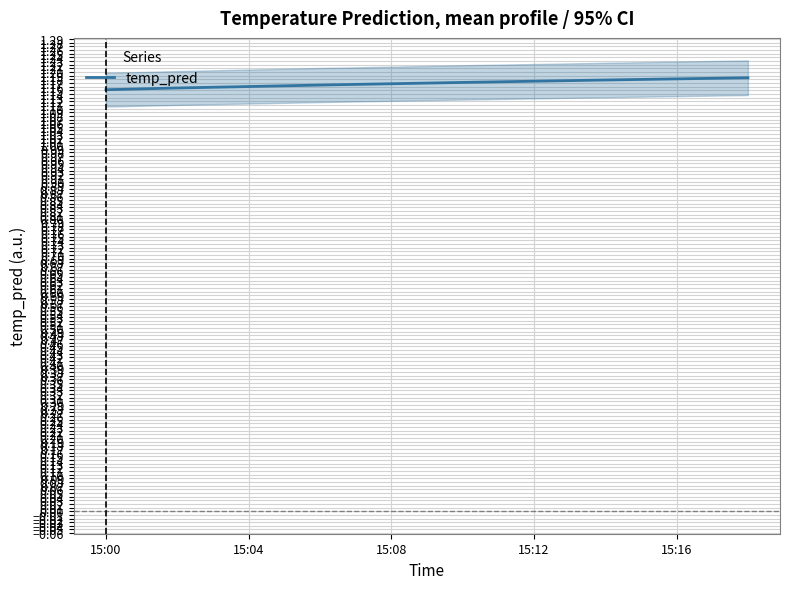

True or false: the data has more than 2 interior local peaks.

False